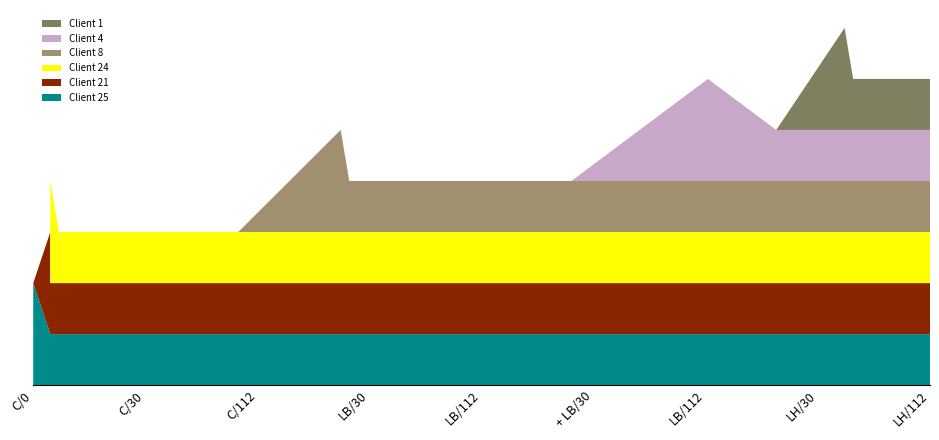

Reading left to right, extract all data points from this chart.

Client 25: 1=2	2=1	3=1	4=1	5=1	6=1	7=1	8=1	9=1	10=1	11=1	12=1	13=1	14=1	15=1	16=1	17=1	18=1	19=1	20=1
Client 21: 1=0	2=2	3=1	4=1	5=1	6=1	7=1	8=1	9=1	10=1	11=1	12=1	13=1	14=1	15=1	16=1	17=1	18=1	19=1	20=1
Client 24: 1=0	2=0	3=2	4=1	5=1	6=1	7=1	8=1	9=1	10=1	11=1	12=1	13=1	14=1	15=1	16=1	17=1	18=1	19=1	20=1
Client 8: 1=0	2=0	3=0	4=0	5=0	6=0	7=0	8=2	9=1	10=1	11=1	12=1	13=1	14=1	15=1	16=1	17=1	18=1	19=1	20=1
Client 4: 1=0	2=0	3=0	4=0	5=0	6=0	7=0	8=0	9=0	10=0	11=0	12=0	13=0	14=2	15=1	16=1	17=1	18=1	19=1	20=1
Client 1: 1=0	2=0	3=0	4=0	5=0	6=0	7=0	8=0	9=0	10=0	11=0	12=0	13=0	14=0	15=0	16=2	17=1	18=1	19=1	20=1